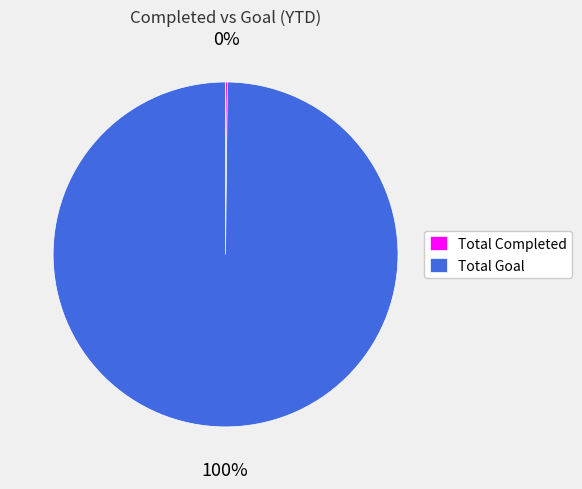

To the nearest percent, what is the average slice percentage?

50%